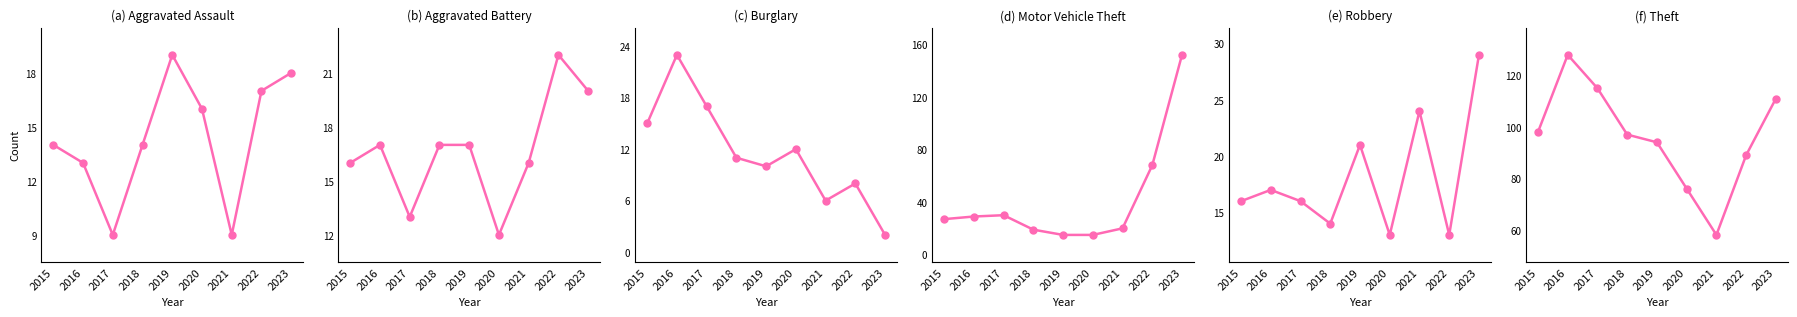

How many times do Aggravated Assault and Burglary cross each other?

1